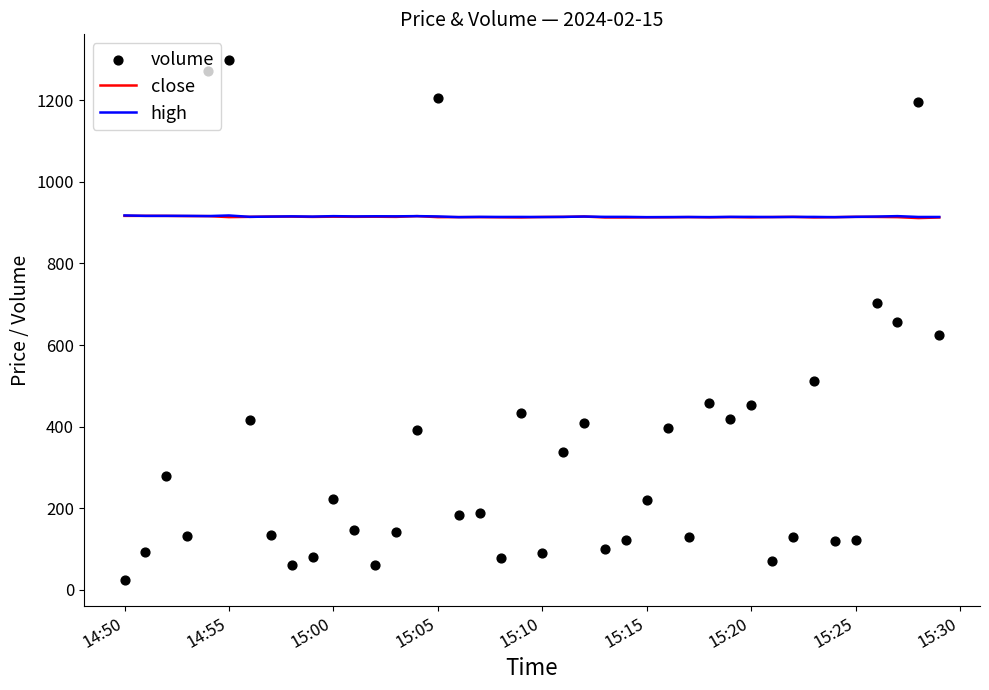

Which series reaches the maximum Y coordinate?

volume